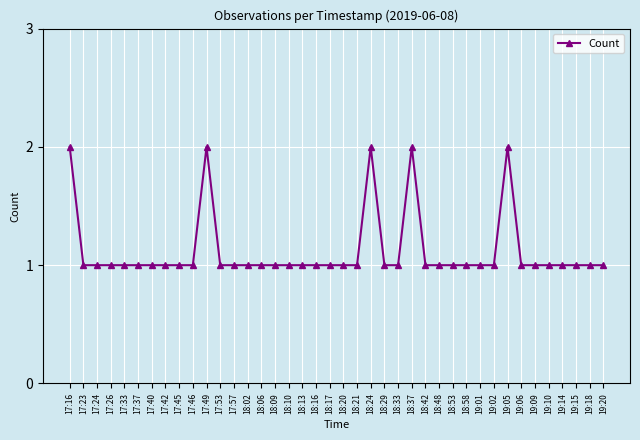

What is the change in value from 17:16 to 18:29?

-1